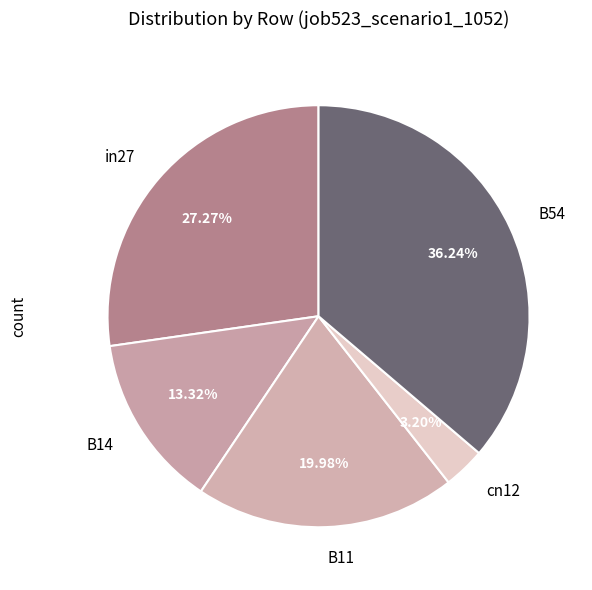

Combined, do in27 and B54 account for over 50%?

Yes